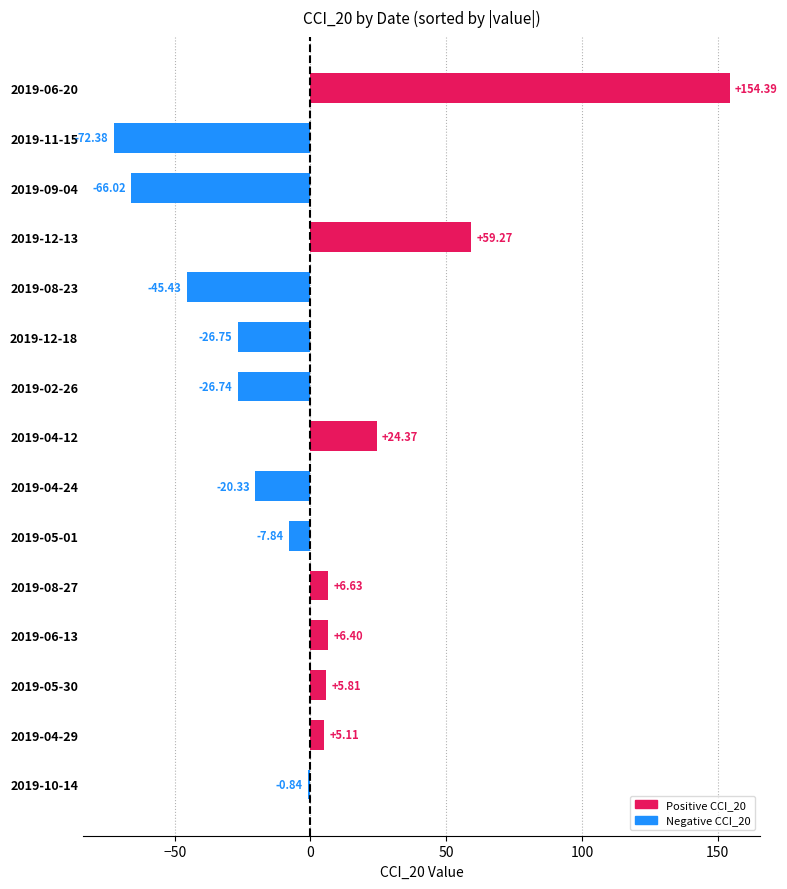

What is the sum of the values at 2019-04-29 and 2019-10-14?

4.3